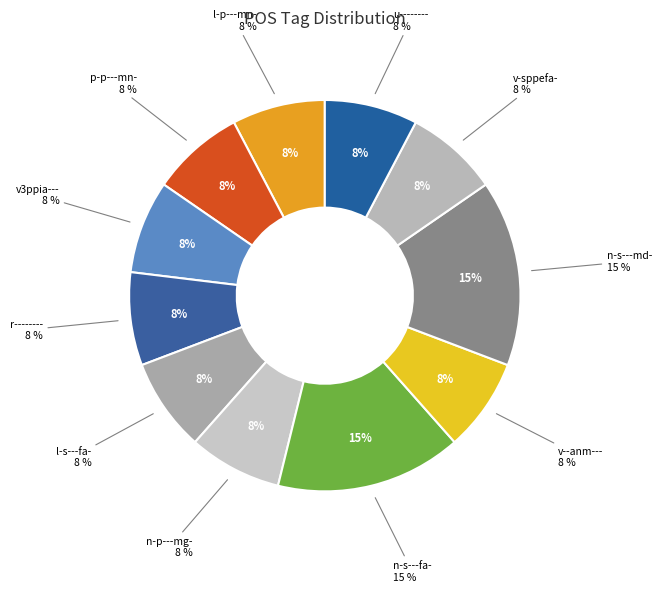

Is there any slice that represents more than half of the pie?

No